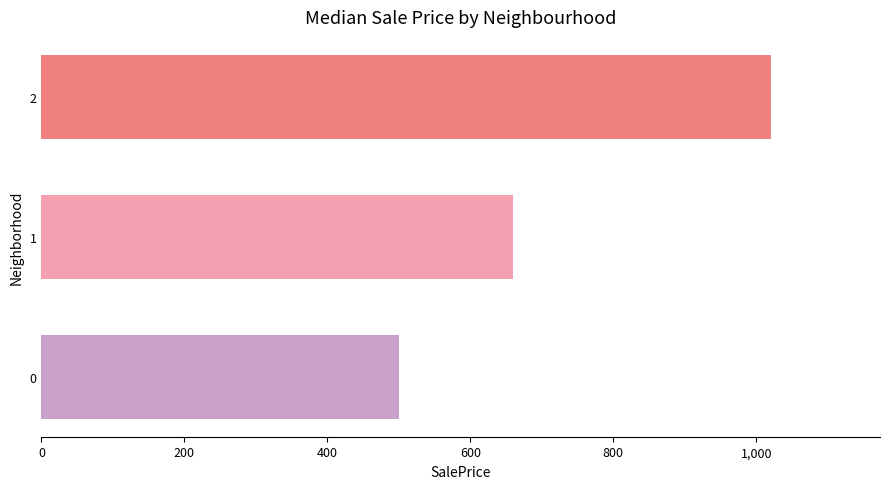

True or false: the data shows 702 at 0.

False